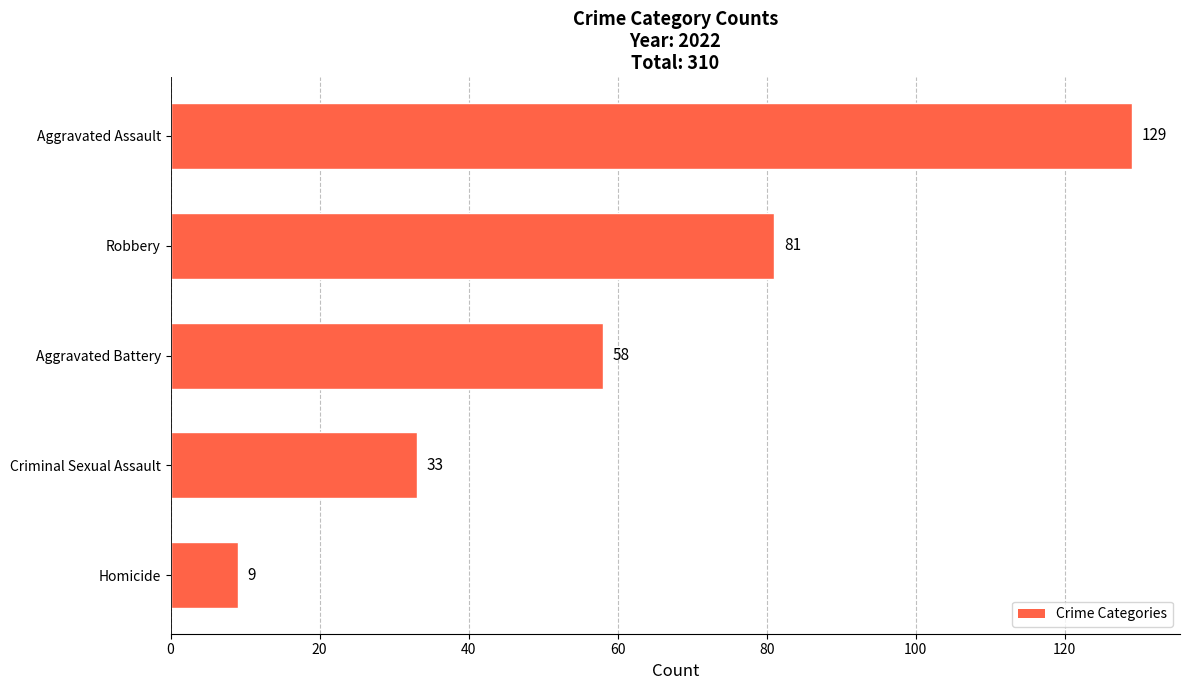

Which has a higher value, Robbery or Aggravated Assault?

Aggravated Assault